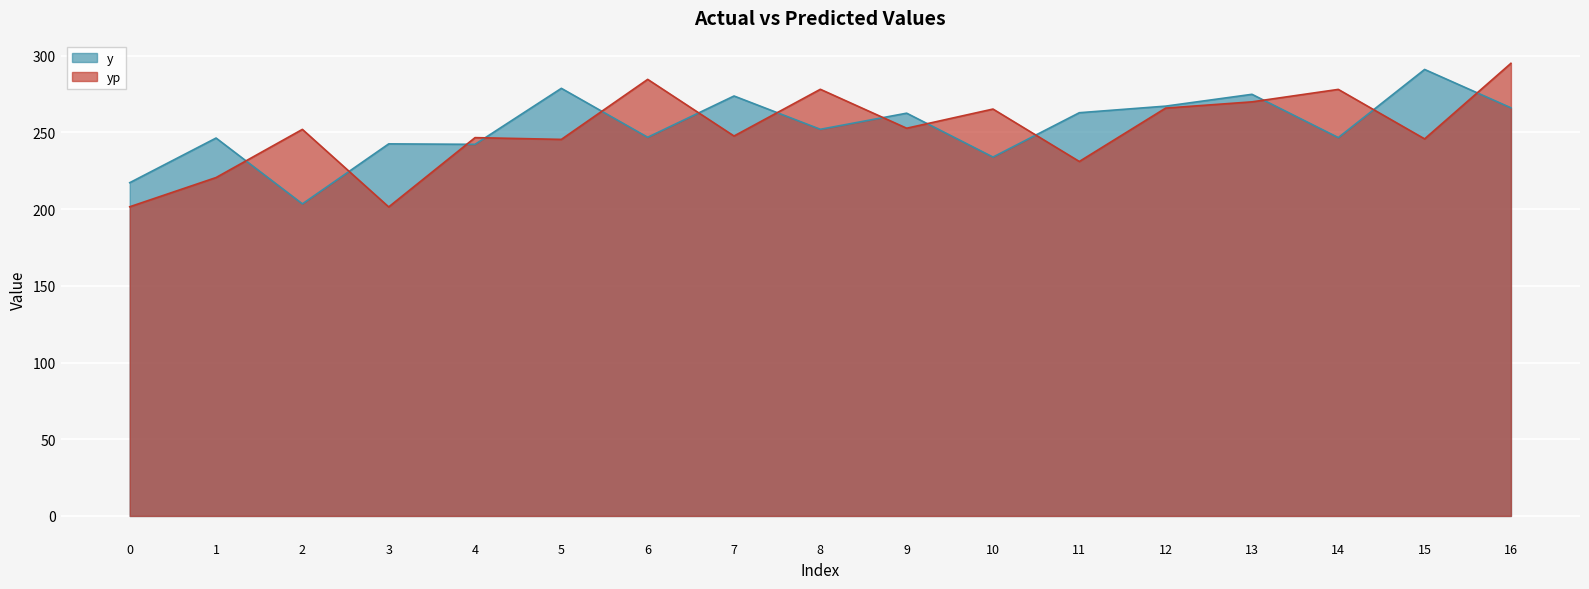

Rank the series by their maximum value, from highest to lowest.

yp, y